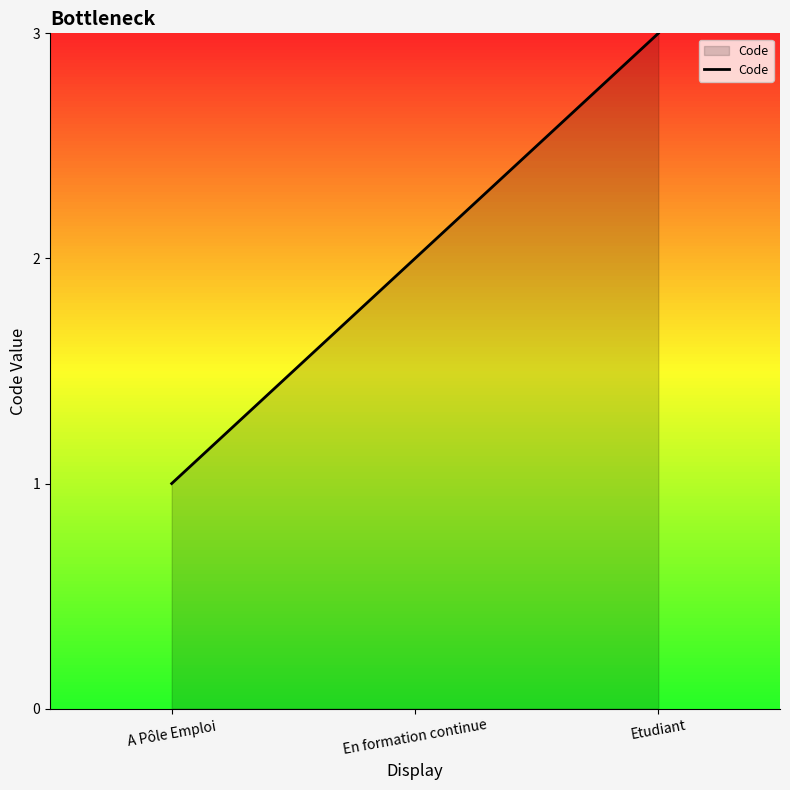

What position from the left is A Pôle Emploi?

1